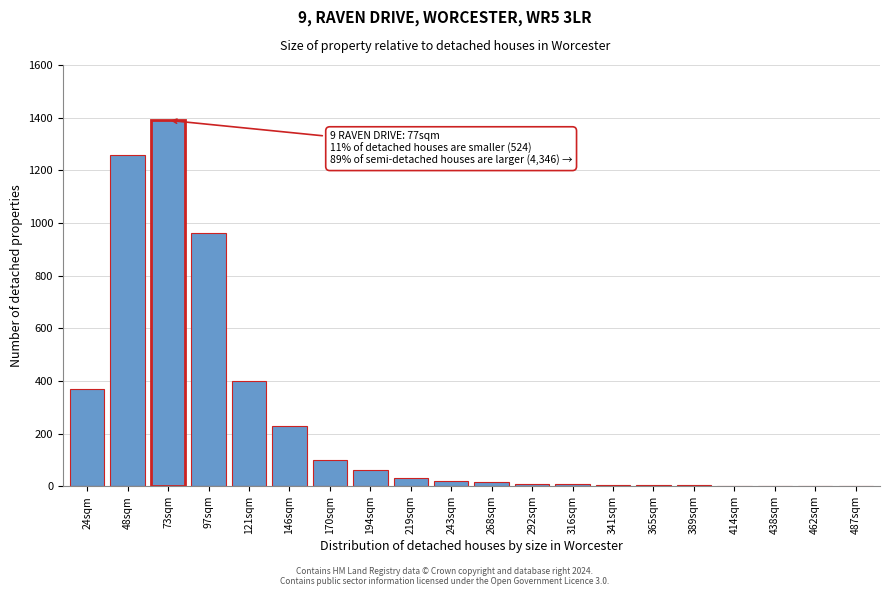

Is it true that the value at 121sqm is 679?

False